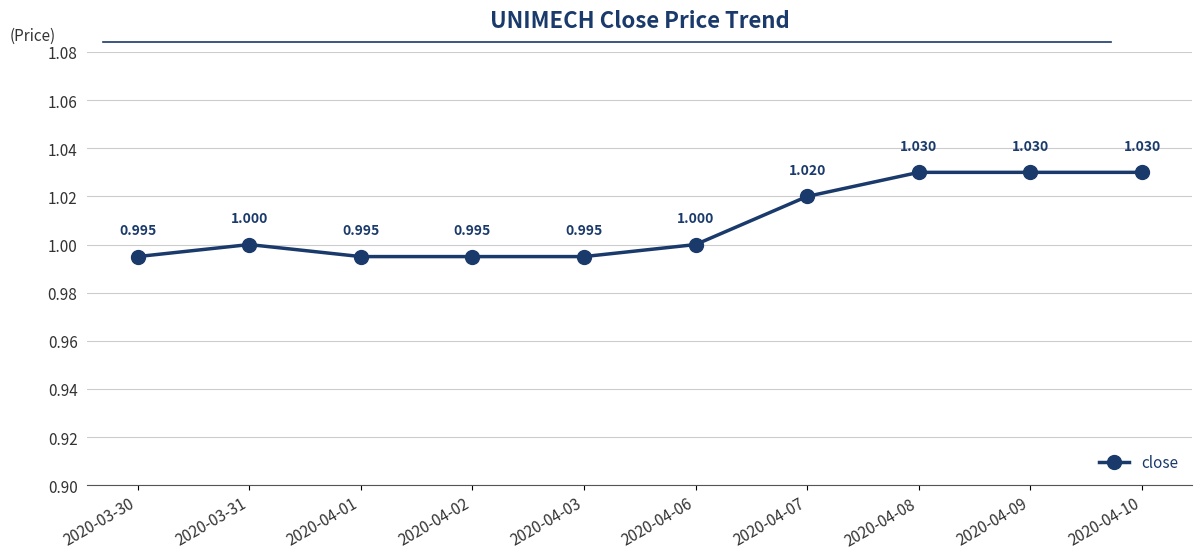

Count the number of data series in this chart.

1